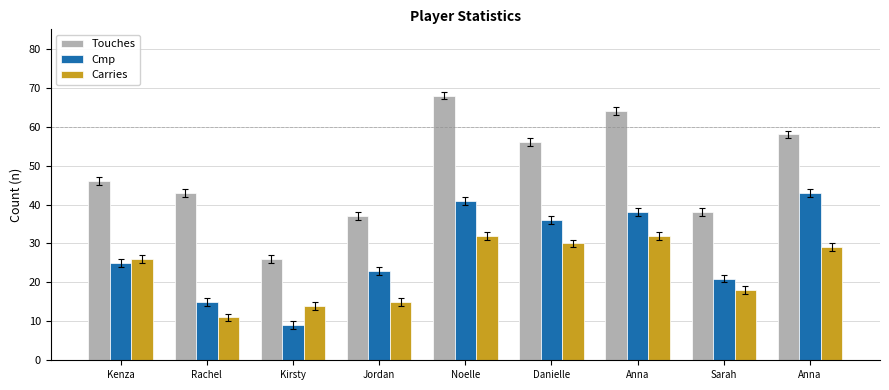

Which category has the highest value in the Touches series?

Noelle